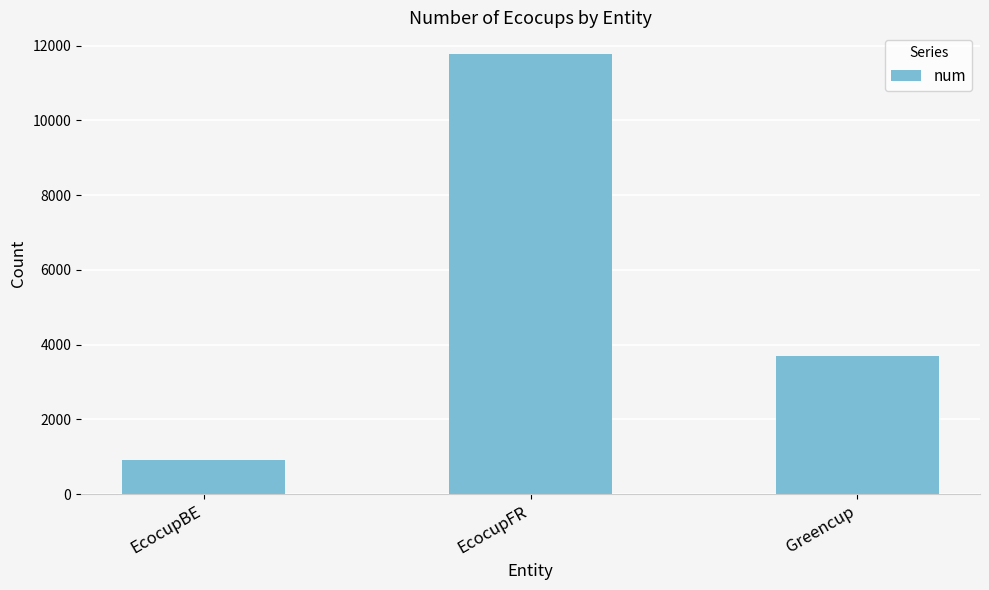

Reading right to left, what are all the values shown in this chart?

3690	11766	918